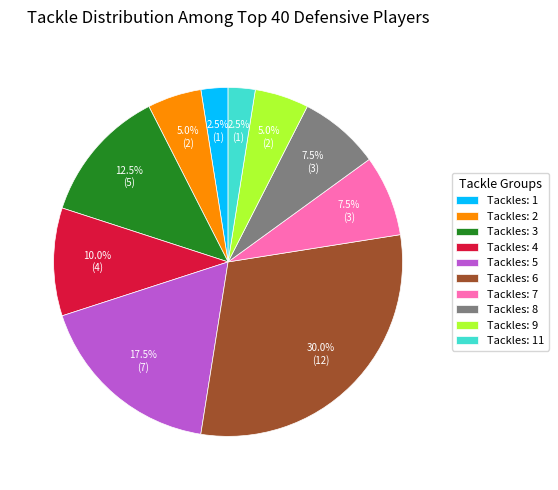

Which has a higher value, Tackles: 4 or Tackles: 7?

Tackles: 4